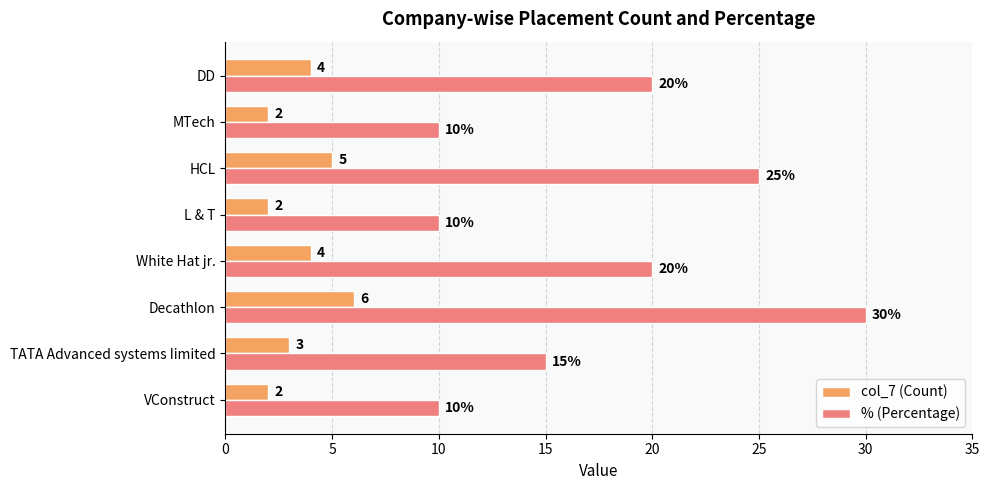

Rank the series by their maximum value, from highest to lowest.

% (Percentage), col_7 (Count)